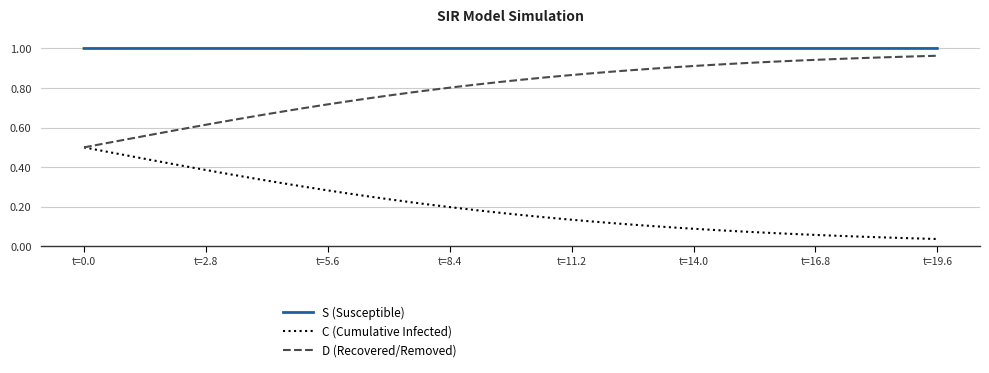

Which series has the largest total across all categories?

S (Susceptible)